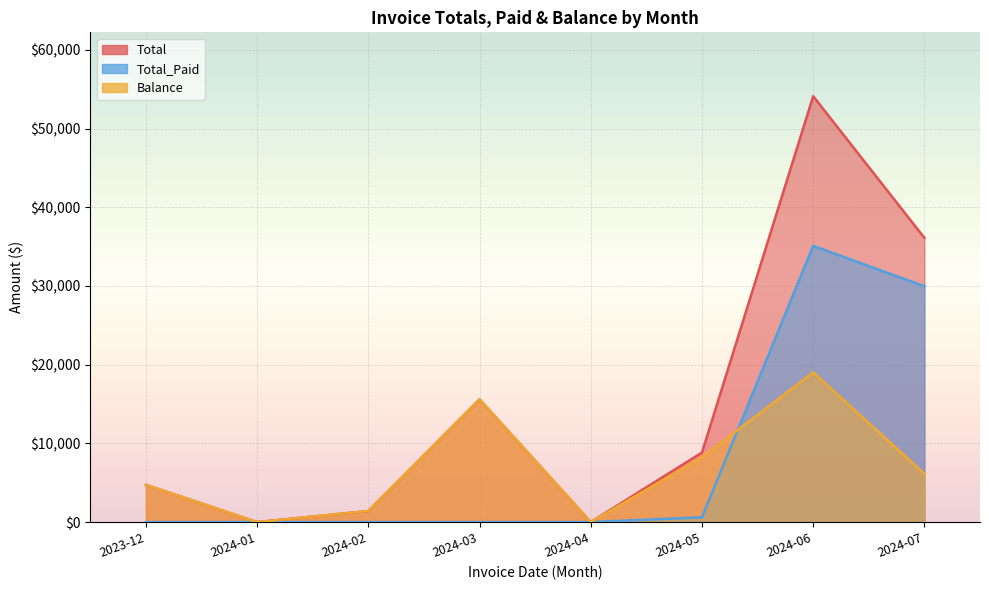

How many lines are shown in the chart?

3